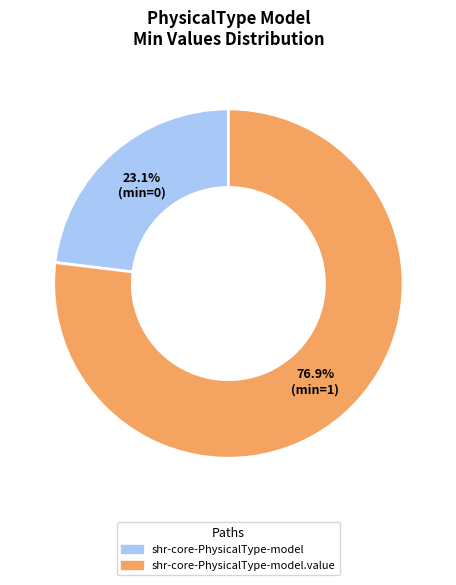

To the nearest percent, what is the difference between the shr-core-PhysicalType-model.value and shr-core-PhysicalType-model slice percentages?

54%